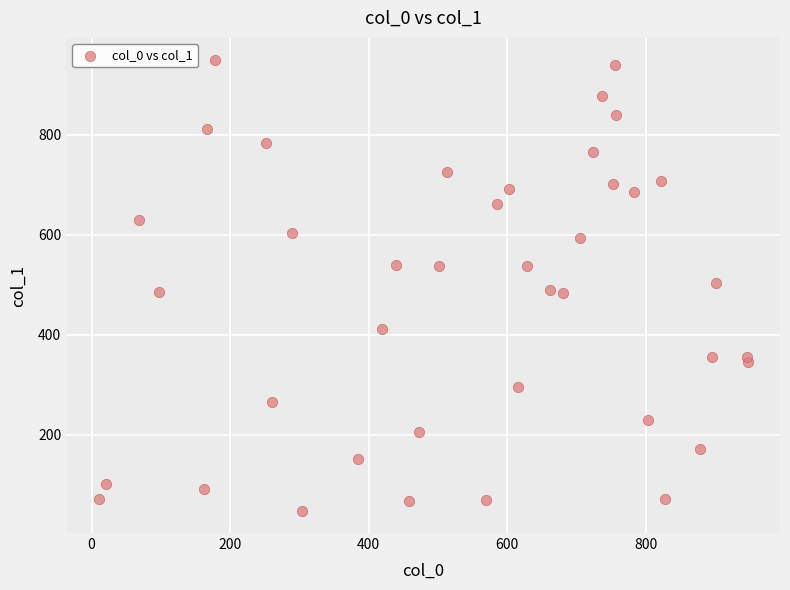

What is the range of X values (max minus min)?

936.5